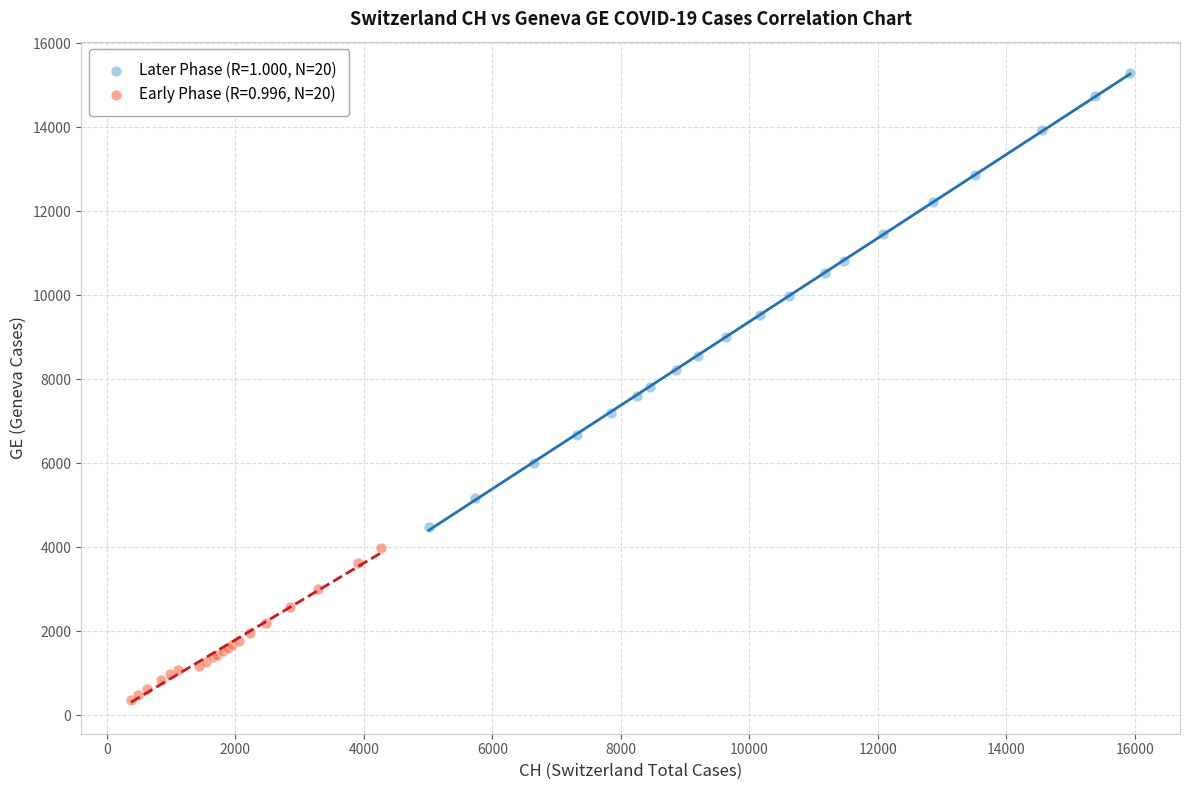

Which series contains the highest Y value?

Later Phase (R=1.000, N=20)